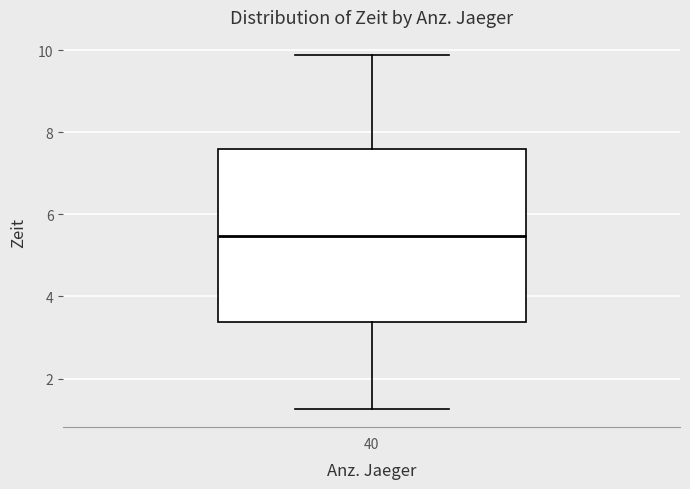

Read this box plot against the y-axis: the position of the median line, the range covered by the box, and the ends of both whiskers. The values are not printed on the chart, so give them approximately, as read against the axis.

median 5.4, box 3.4 to 7.6, whiskers 1.2 to 9.8